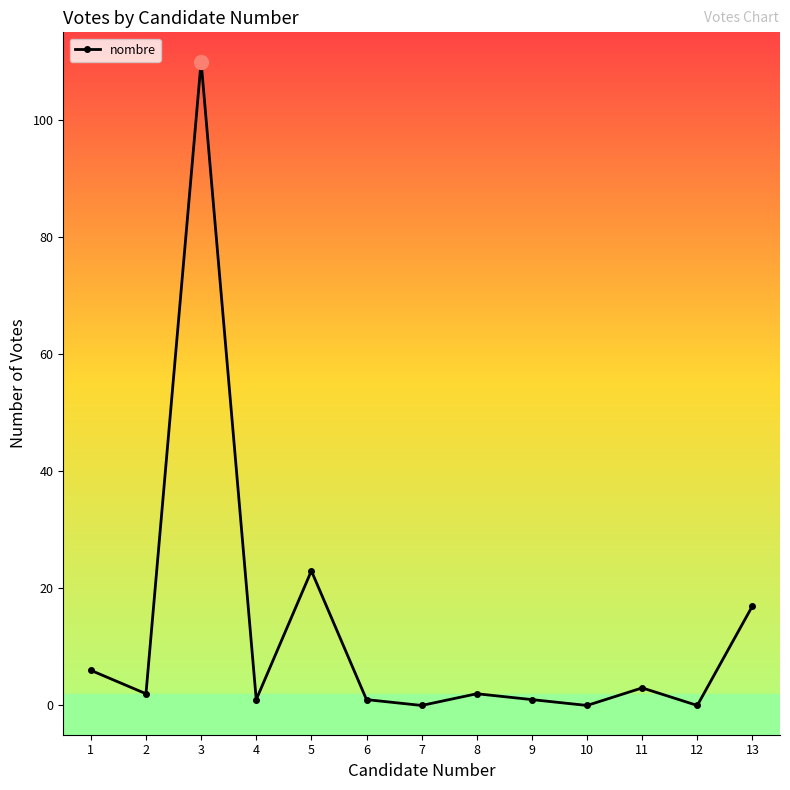

The chart shows a value of 0 at 10. True or false?

True